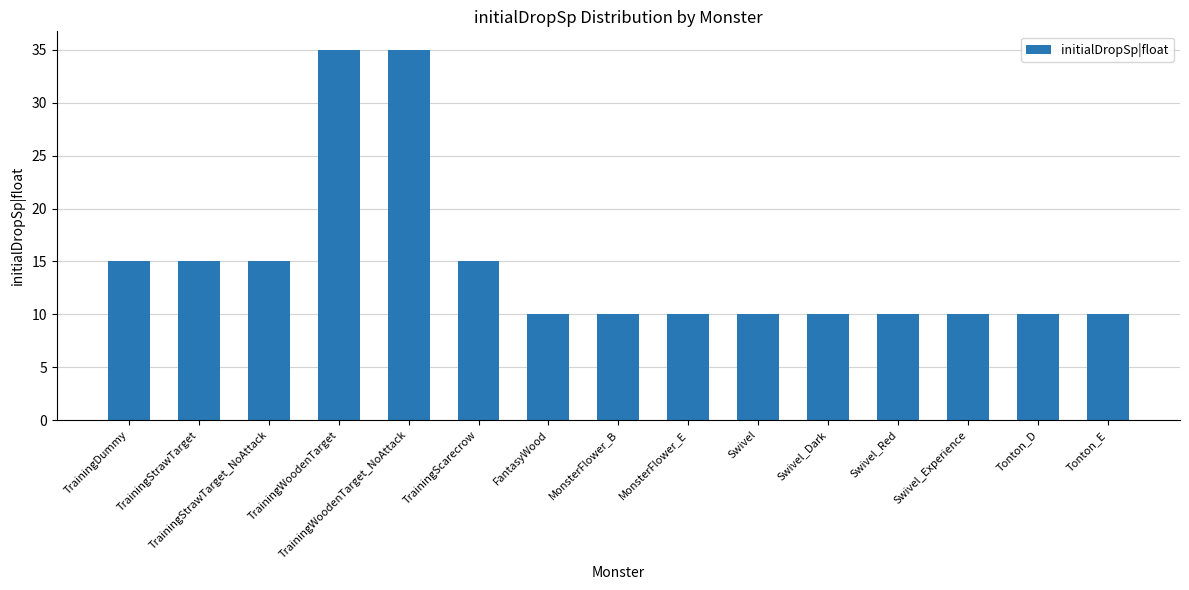

What is the label of the 11th bar from the right?

TrainingWoodenTarget_NoAttack